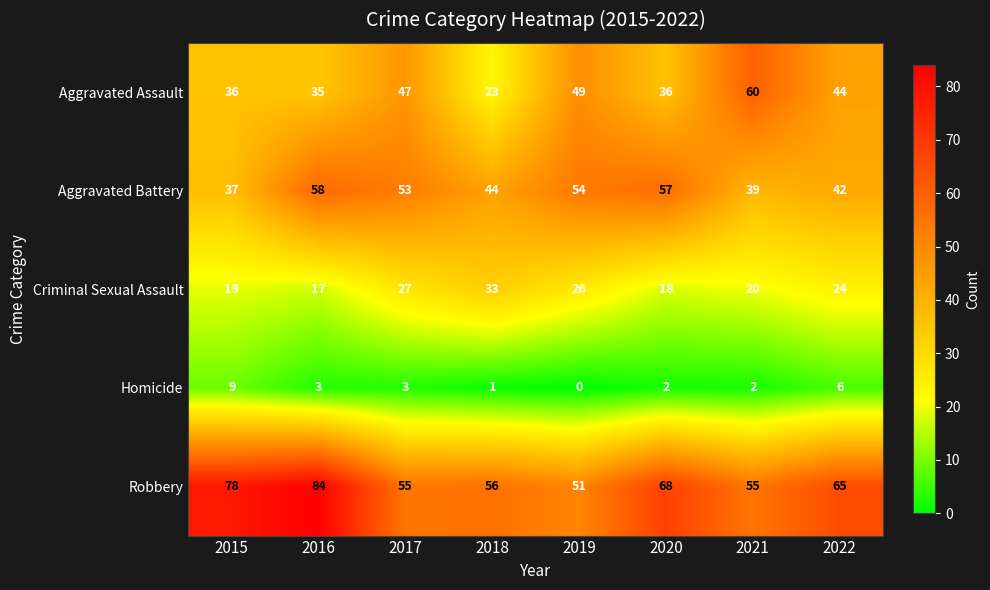

Is it true that Aggravated Battery equals 68 at 2021?

False